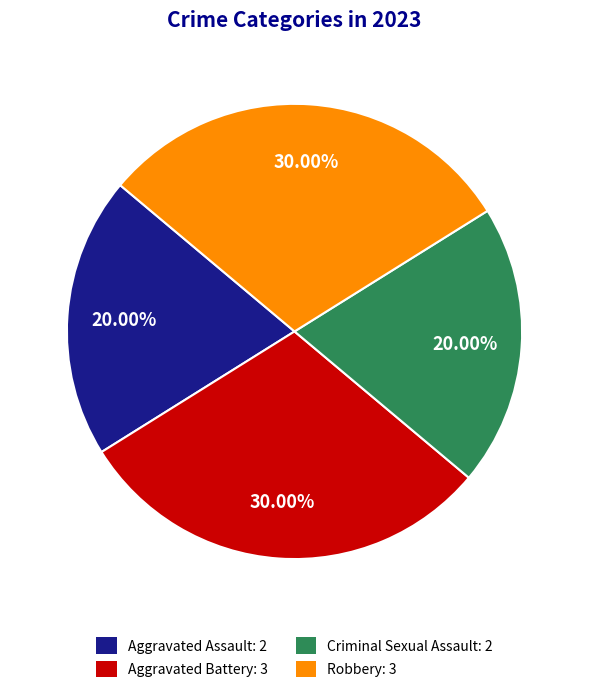

Combined, do Robbery: 3 and Aggravated Battery: 3 account for over 50%?

Yes